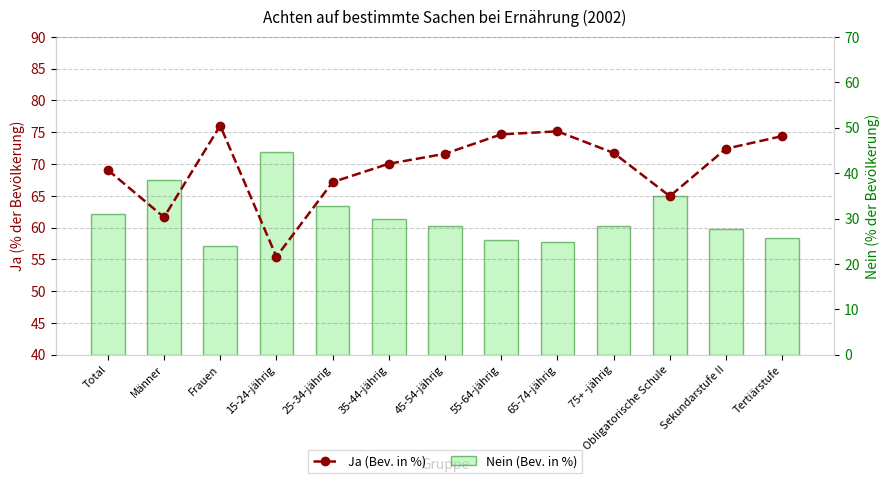

At how many categories does at least one series exceed 67?

10